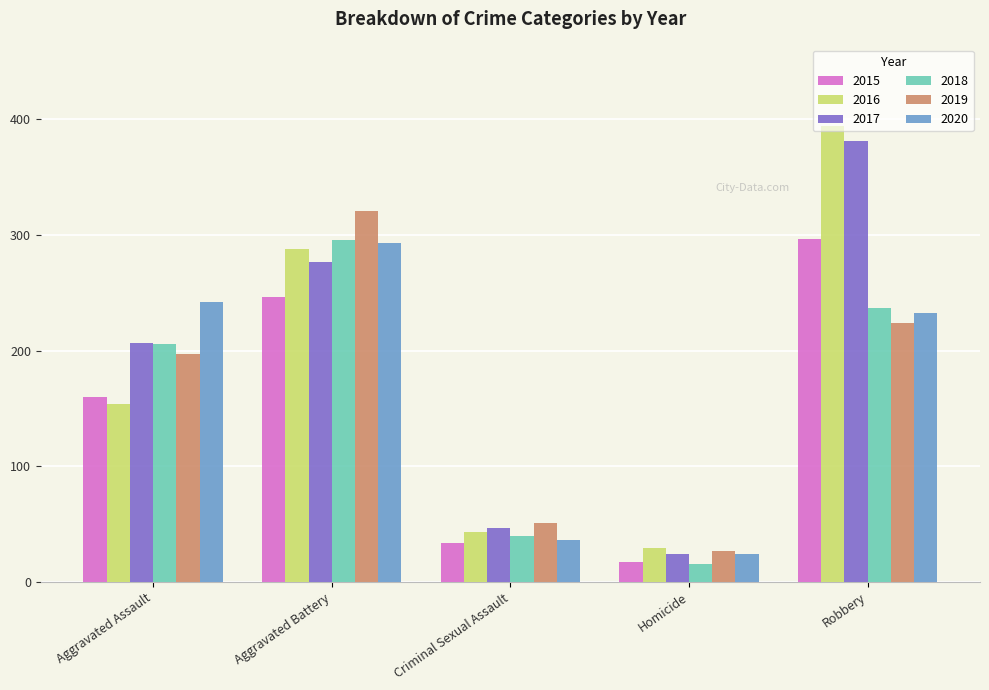

At how many categories does at least one series exceed 18?

5